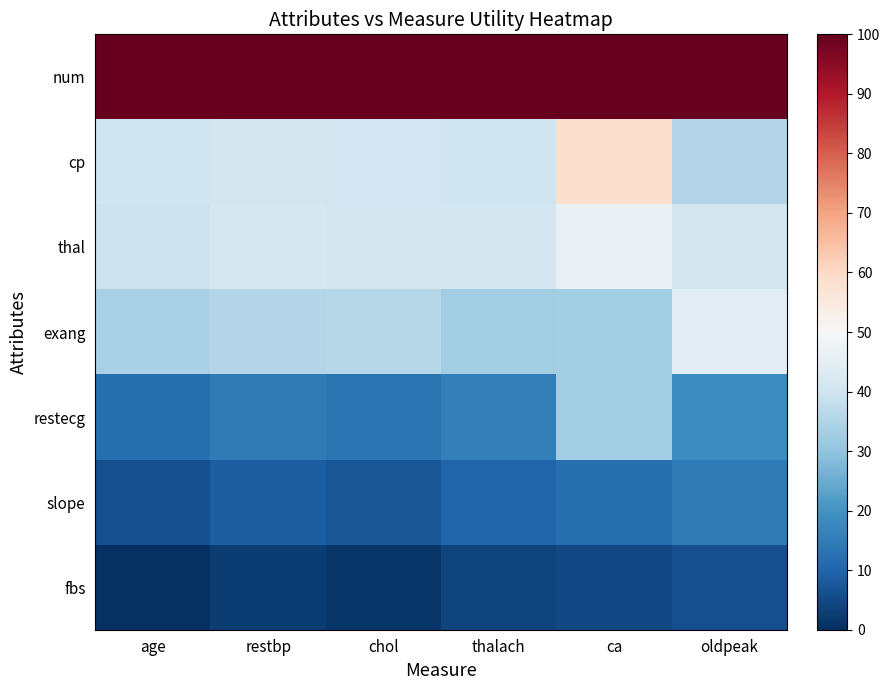

List the series in order of their peak value, lowest first.

fbs, slope, restecg, exang, thal, cp, num